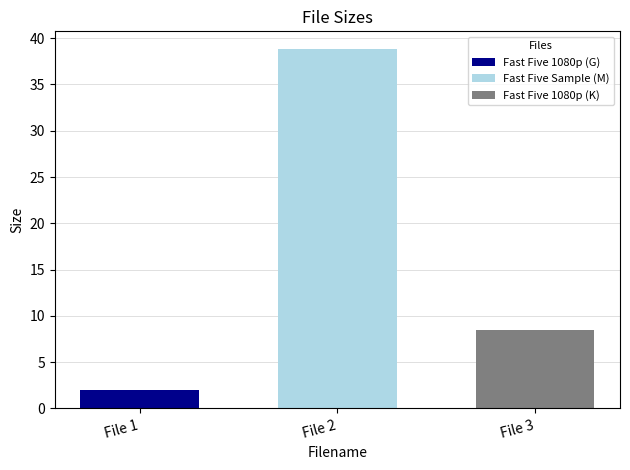

Does the chart contain any negative values?

No